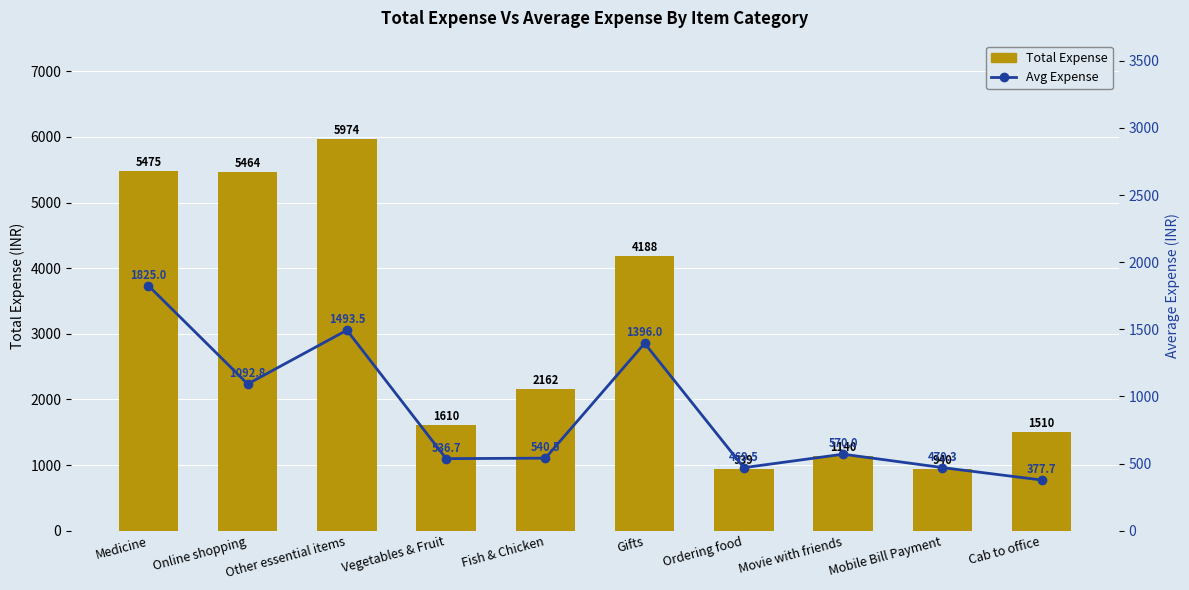

Where does the Total Expense series first go above 2162?

Medicine